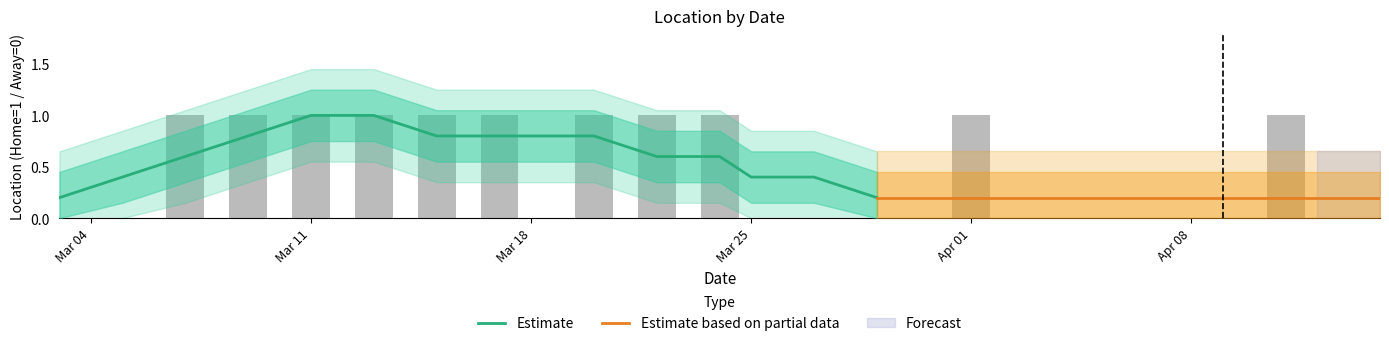

Which has a higher value, 2024-04-11 or 2024-04-05?

2024-04-11